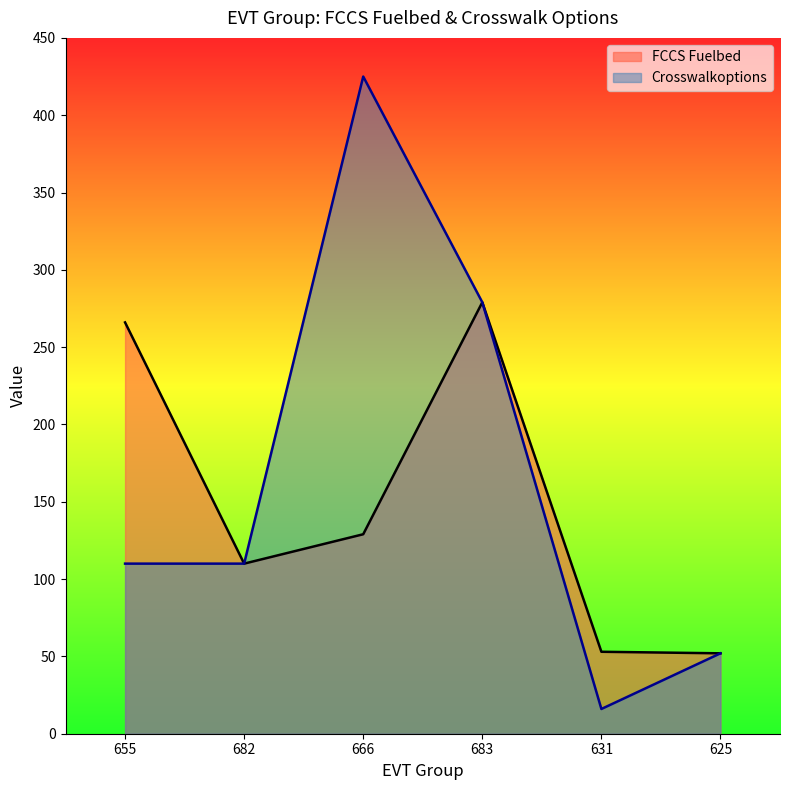

Which series has the widest spread of values?

Crosswalkoptions